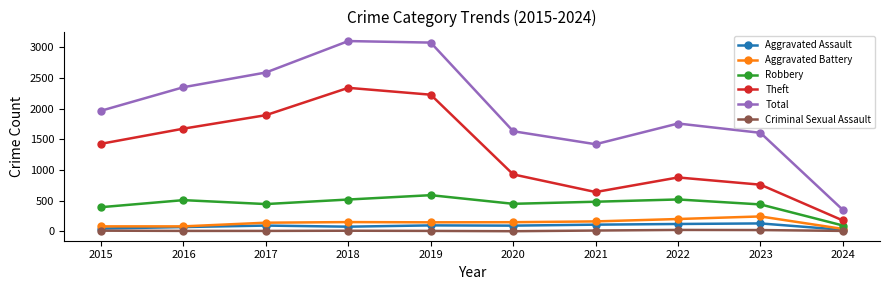

How many series are shown in this chart?

6